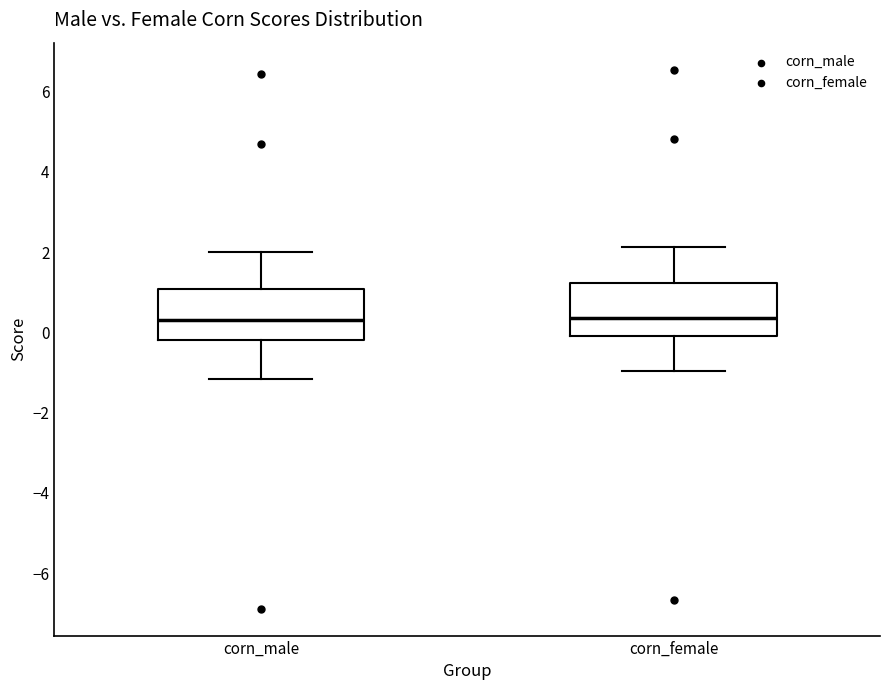

Reading left to right, transcribe this box plot: for each box, give where its median line is, the range the box spans, and where its two whiskers end, as read against the y-axis. The values are not printed on the chart, so give them approximately, as read against the axis.

corn_male: median 0.4, box -0.2 to 1.0, whiskers -1.2 to 2.0
corn_female: median 0.4, box 0.0 to 1.2, whiskers -1.0 to 2.2